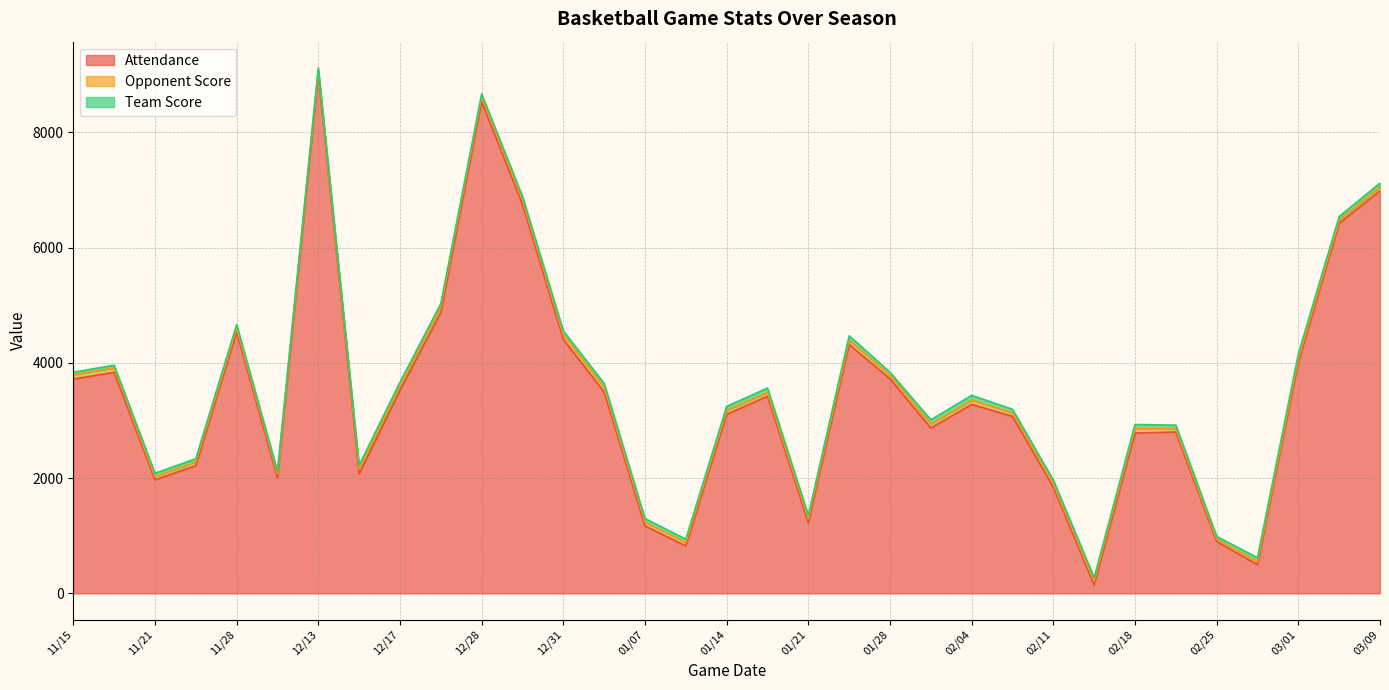

How many interior local valleys does the Attendance series have?

8